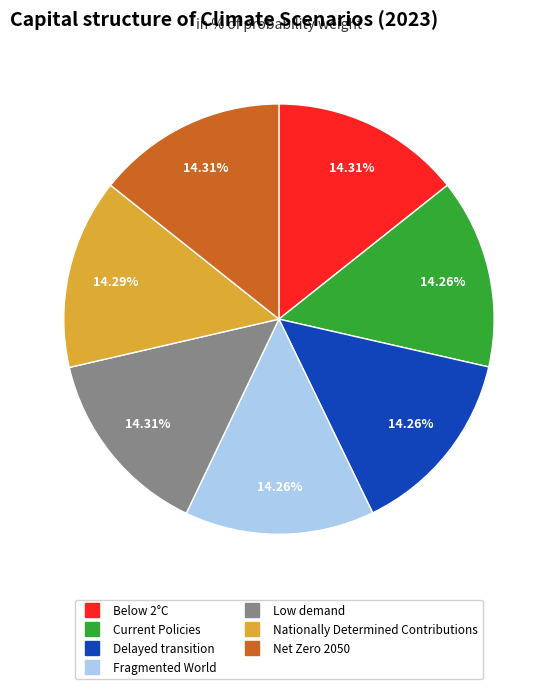

The Current Policies slice represents 6% of the pie. True or false?

False